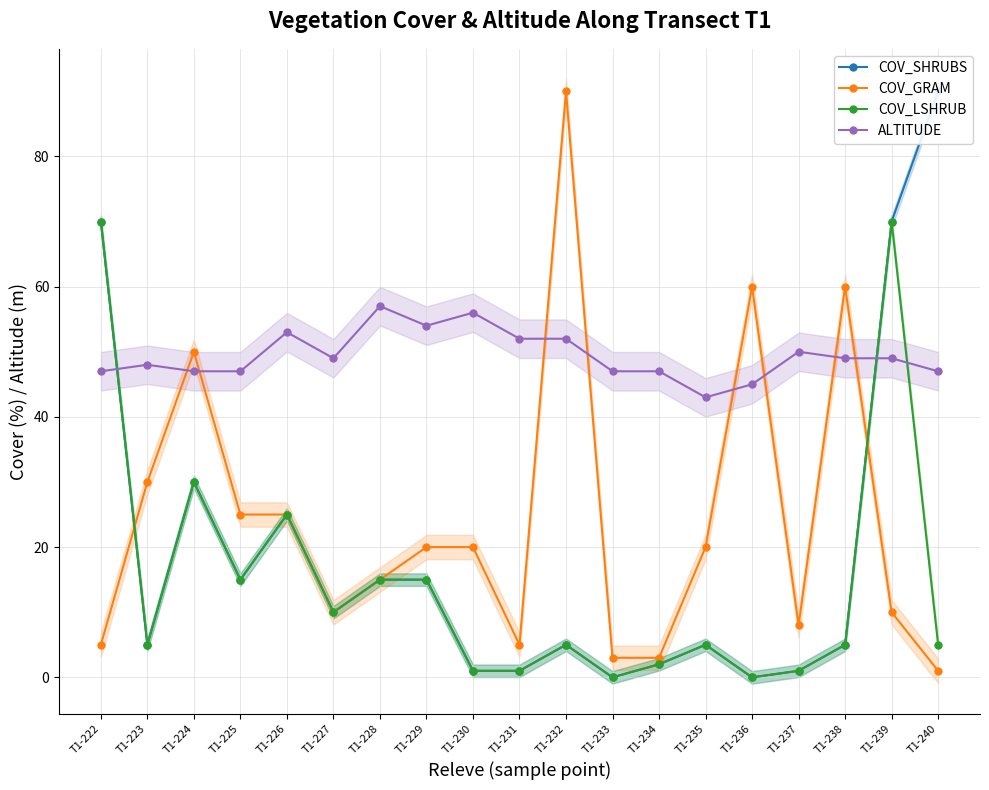

The value of COV_GRAM at T1-222 is 7. True or false?

False